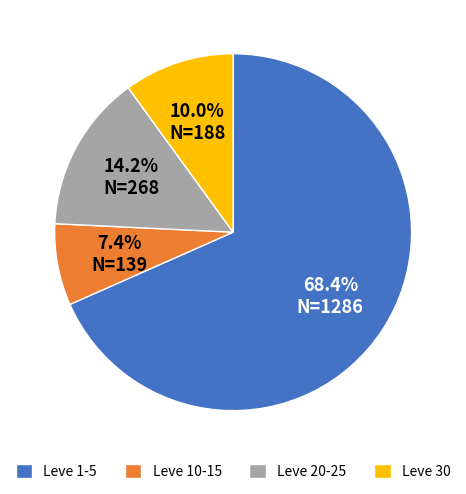

Rank the categories by value from highest to lowest.

Leve 1-5, Leve 20-25, Leve 30, Leve 10-15